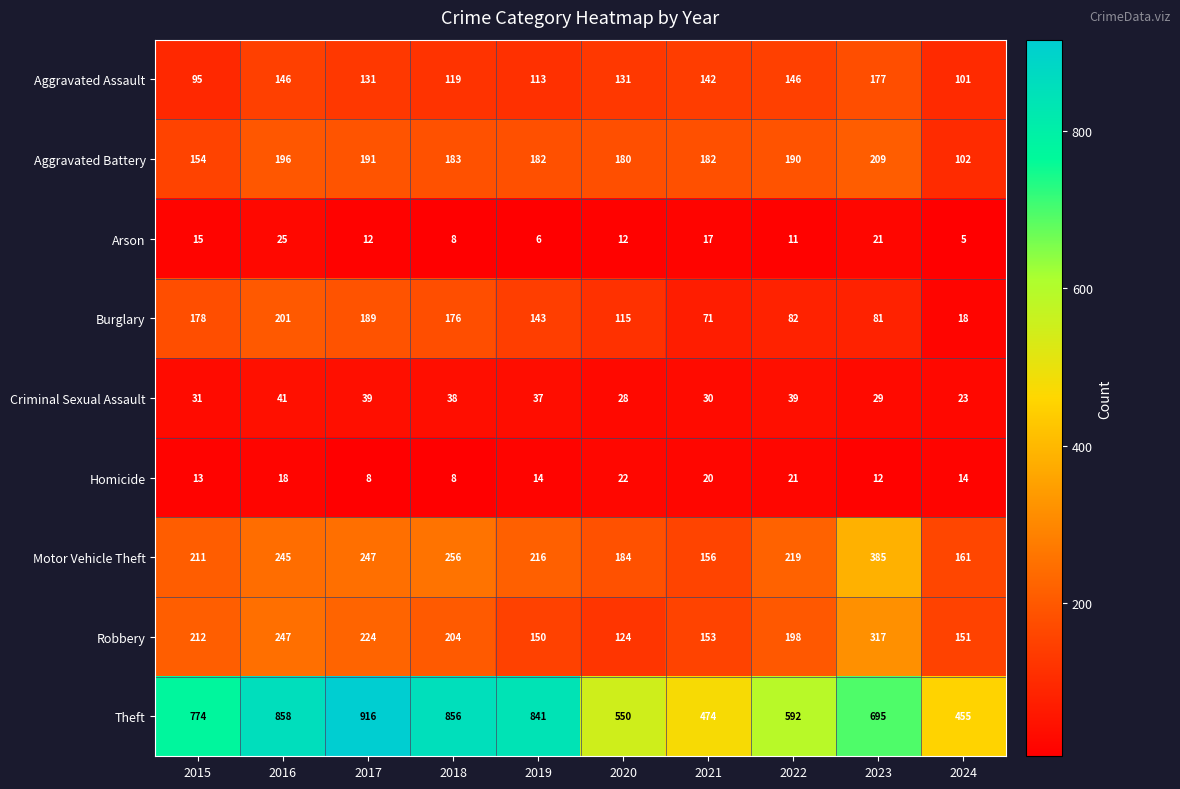

What is the total value across all series at 2022?

1498